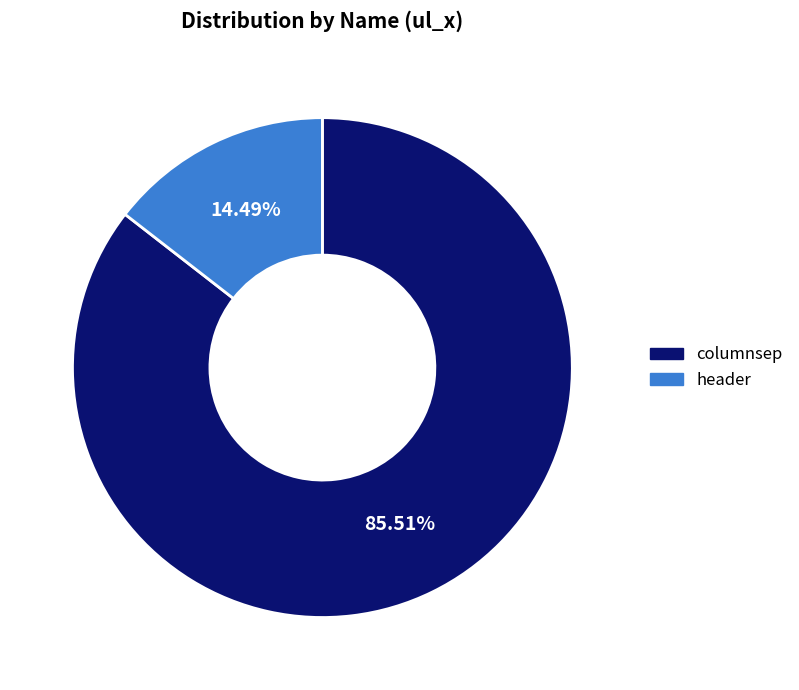

Count the number of slices in the pie.

2